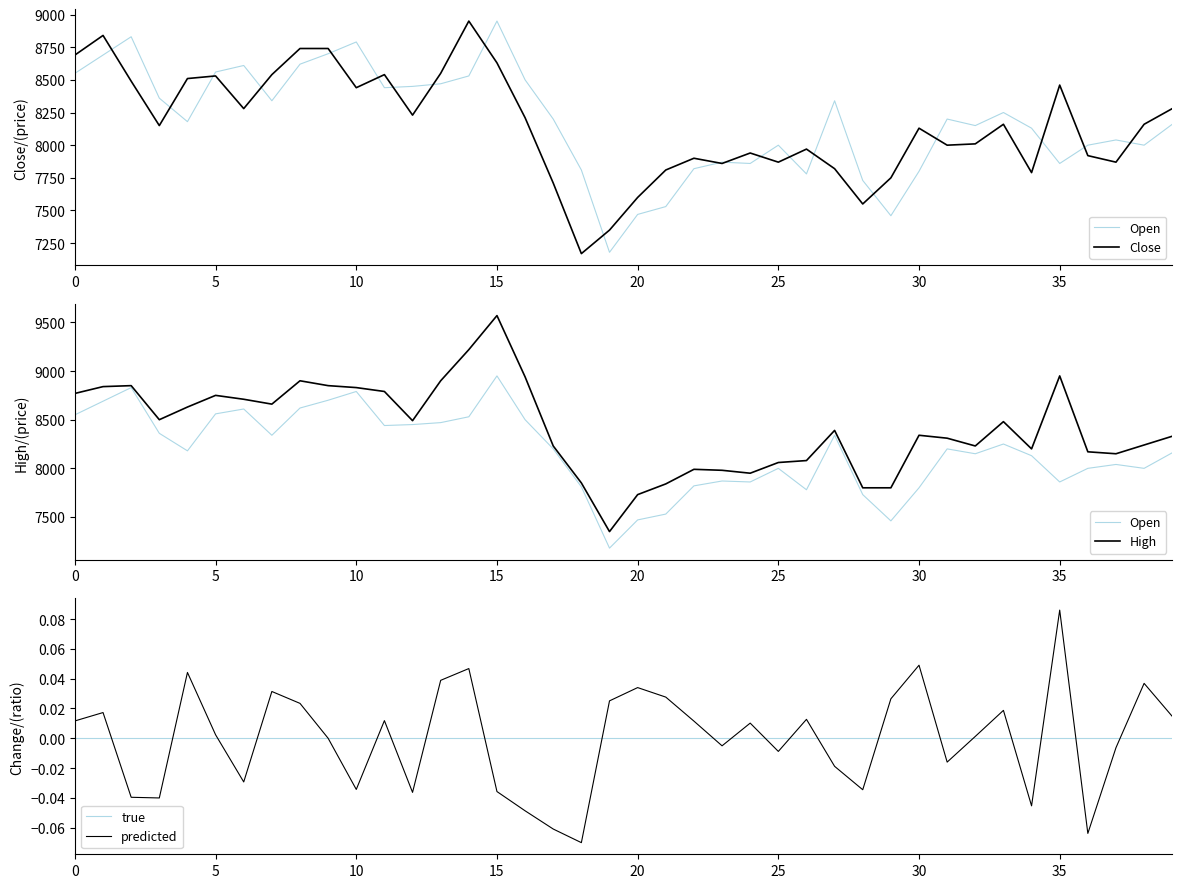

What is the value of the High point at the 28th from the left?

8390.0